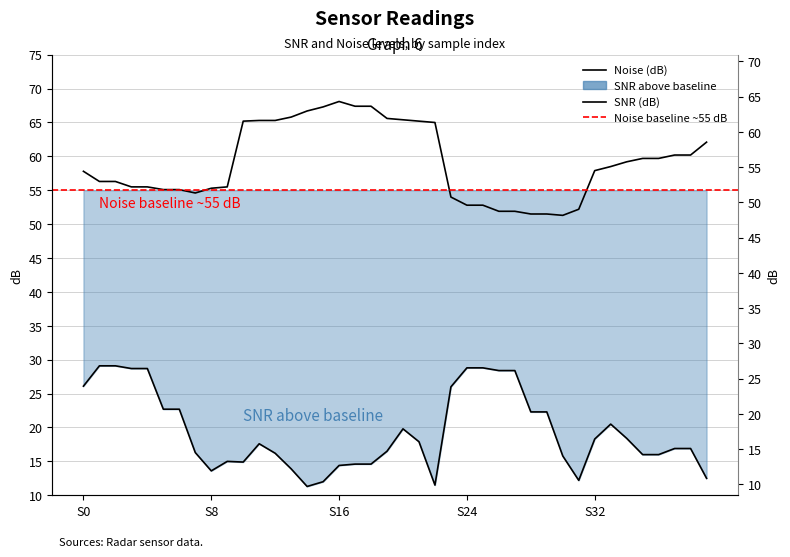

Which series has the largest total across all categories?

Noise